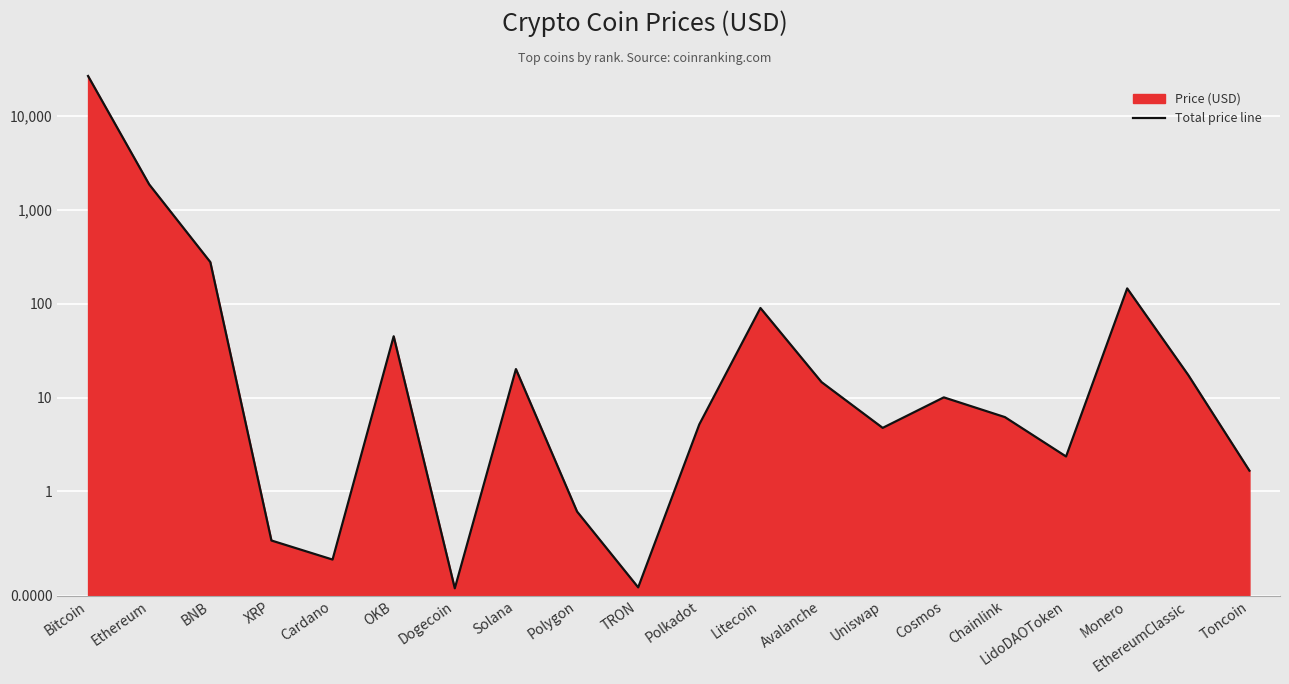

How many lines are shown in the chart?

1